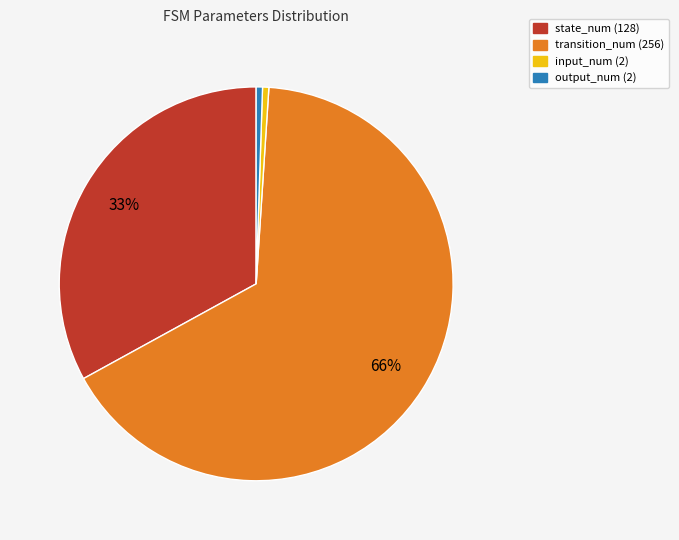

Is the sum of input_num (2) and output_num (2) greater than half?

No